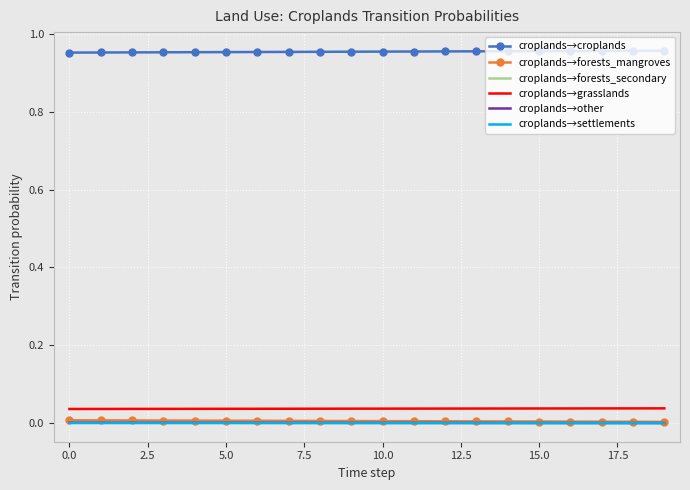

True or false: croplands→forests_mangroves and croplands→grasslands intersect in this chart.

False